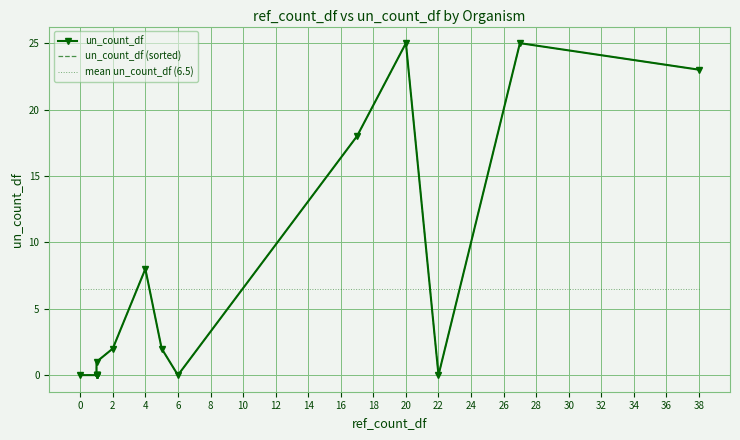

What is the difference between the second highest and second lowest values in the un_count_df (sorted) series?

25.0